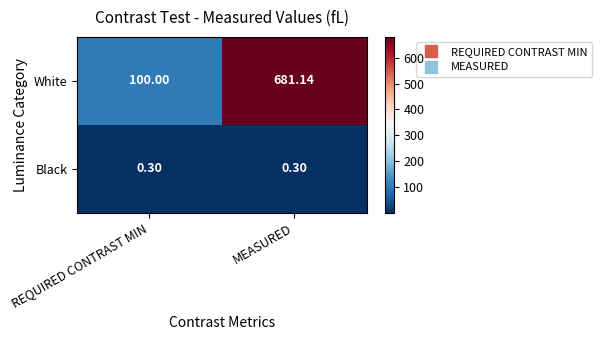

Which category has the lowest value in the White series?

REQUIRED CONTRAST MIN